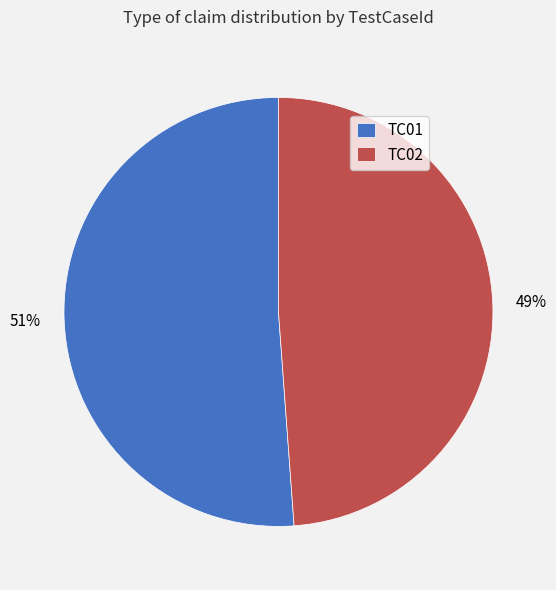

To the nearest percent, what percentage of the pie is TC02?

49%